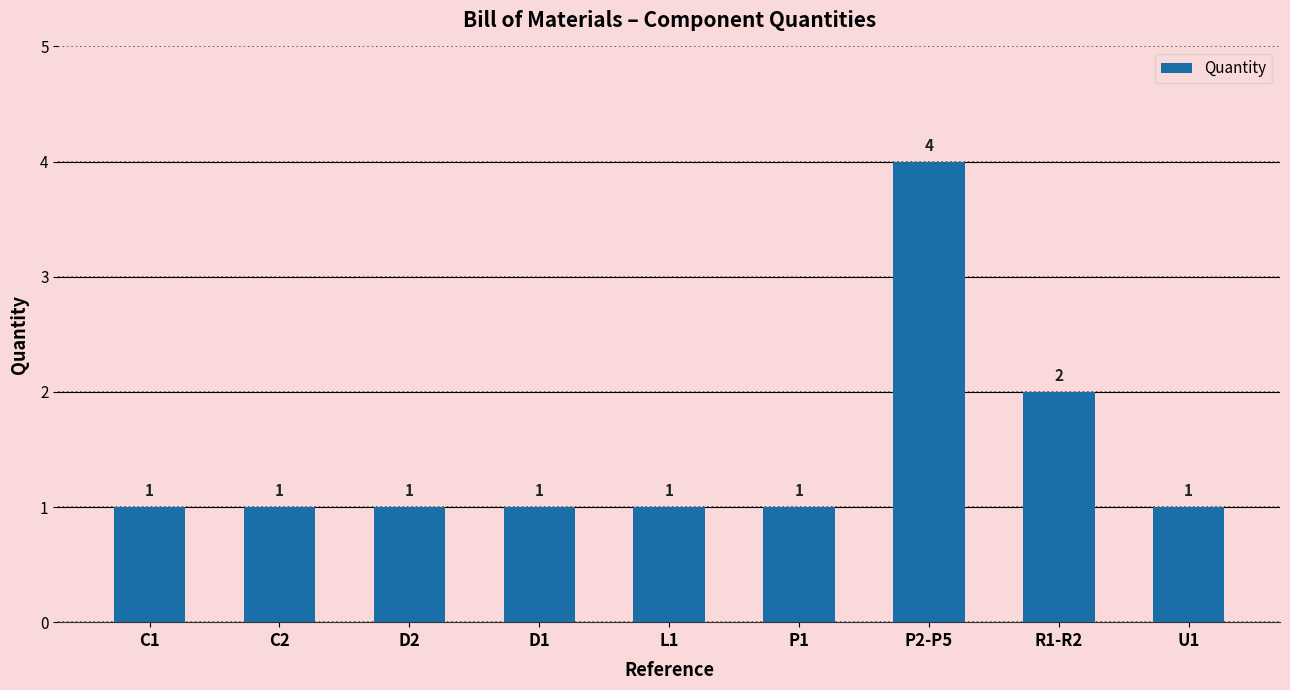

How many series are shown in this chart?

1